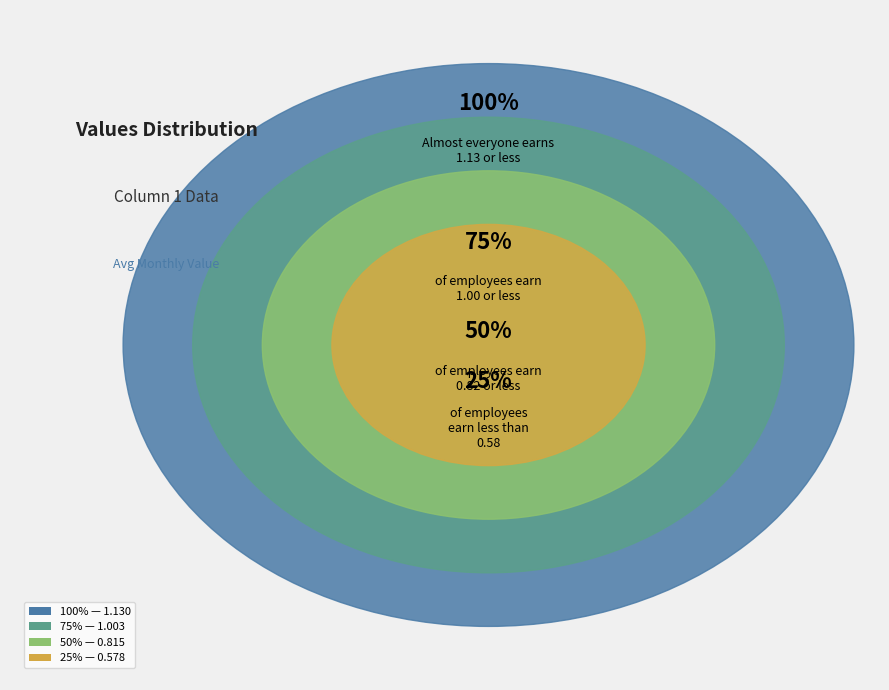

What portion of the pie excludes 0?

96.9%